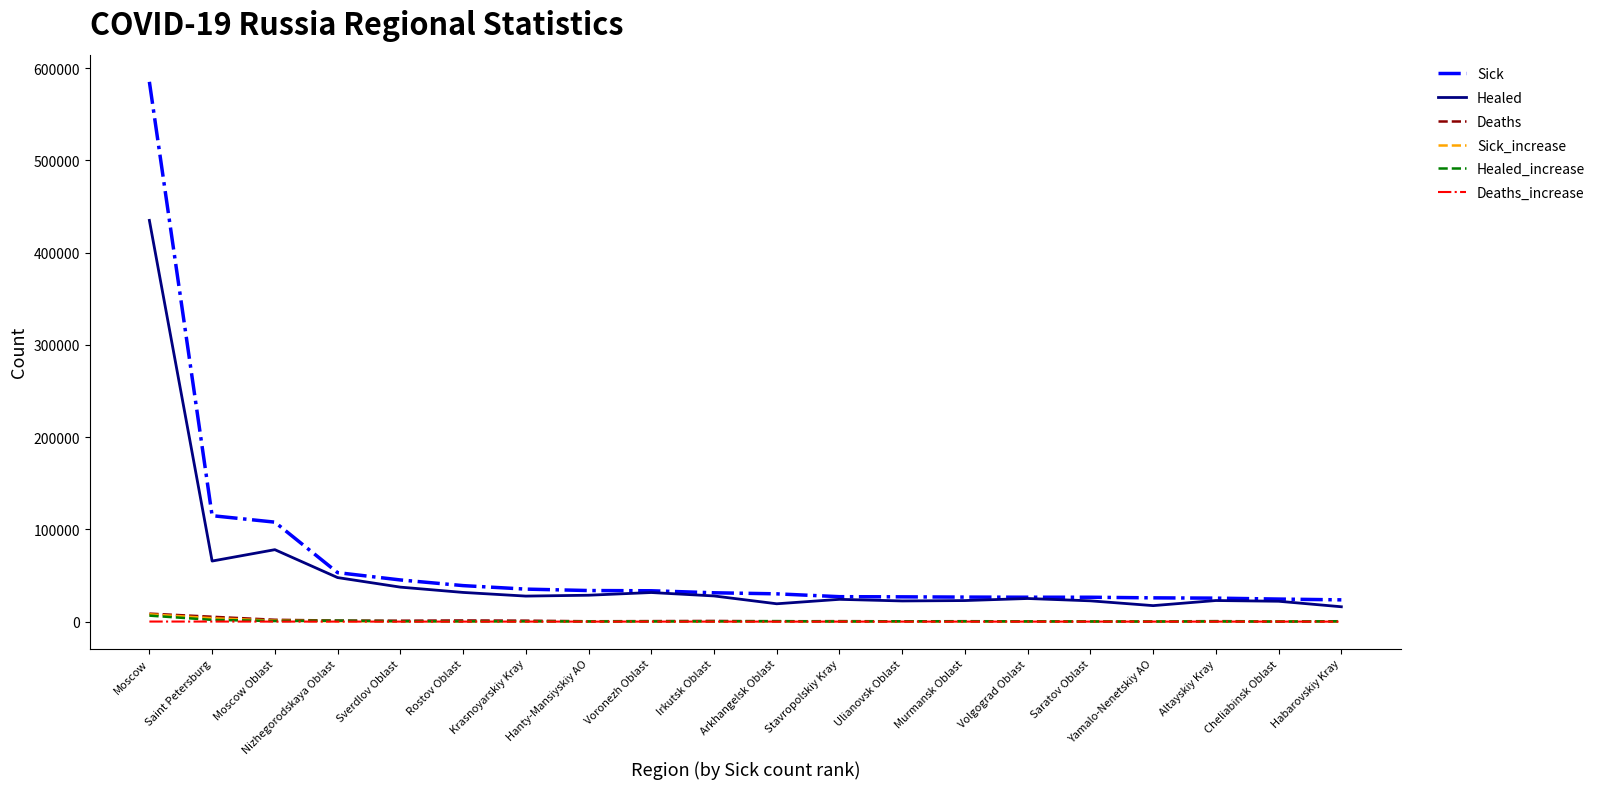

True or false: Deaths and Healed intersect in this chart.

False